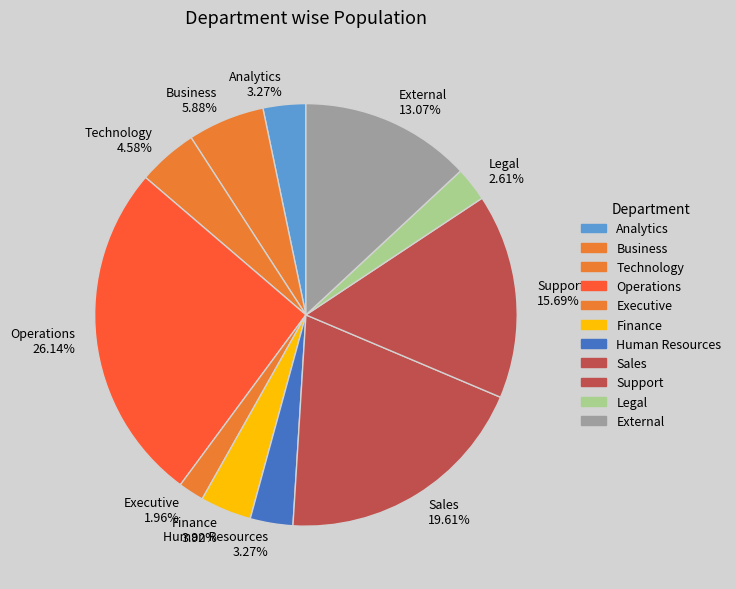

To the nearest percent, what is the difference between the External and Executive slice percentages?

11%